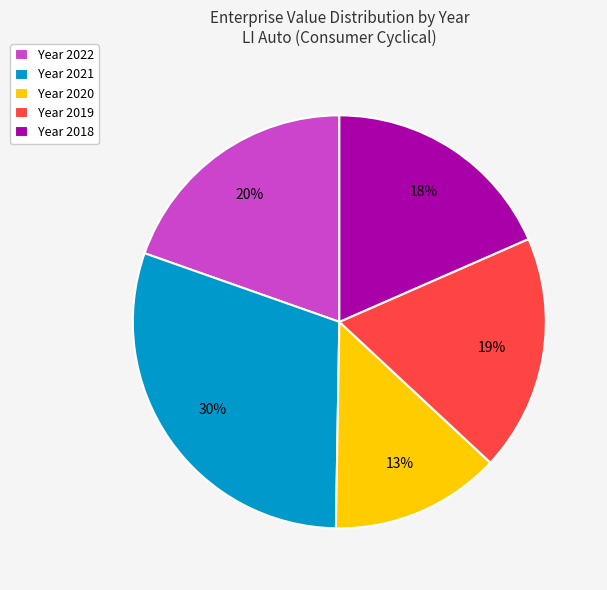

Which slice is the smallest?

Year 2020